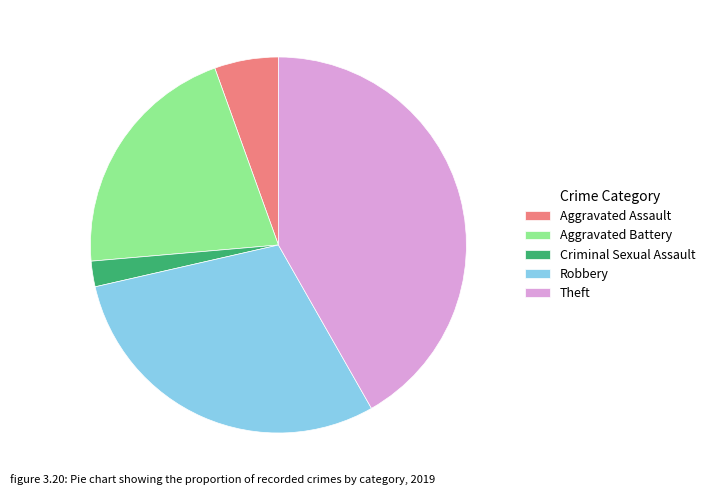

Count the number of slices in the pie.

5